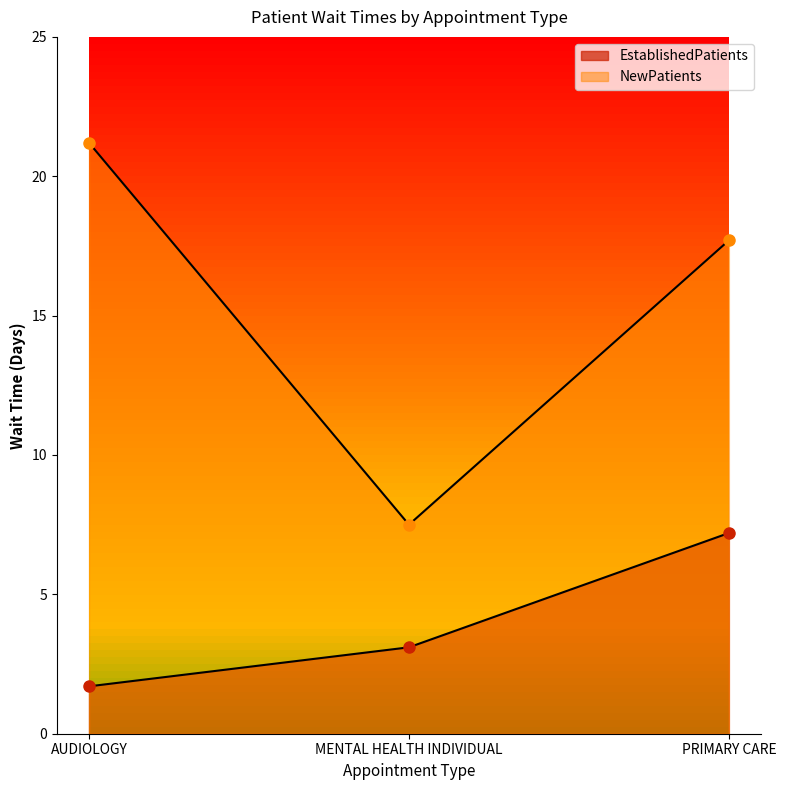

Which series has the widest spread of values?

NewPatients